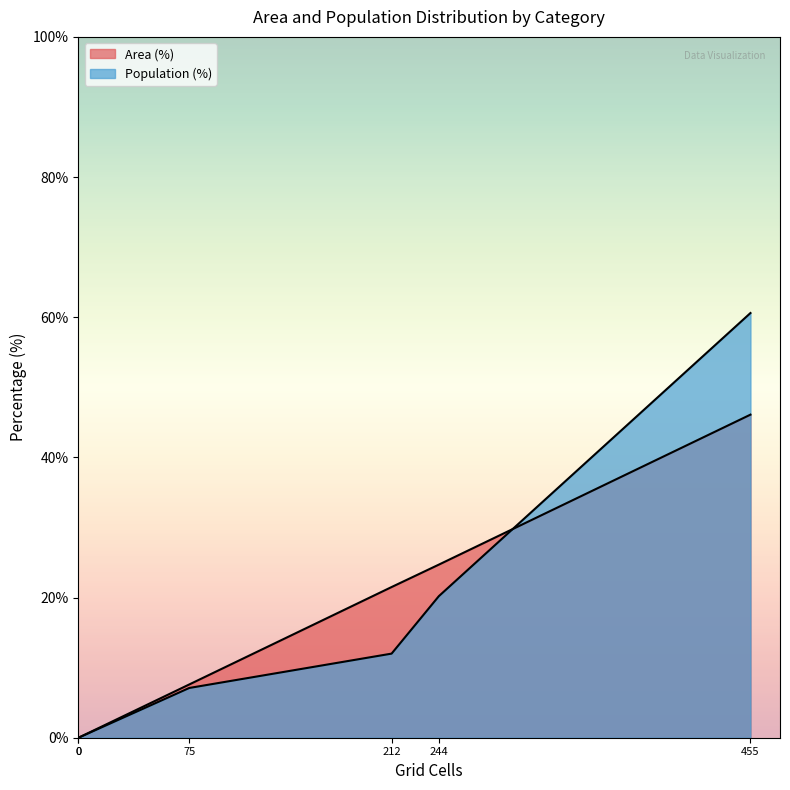

What is the sum of all Population (%) values?

99.9